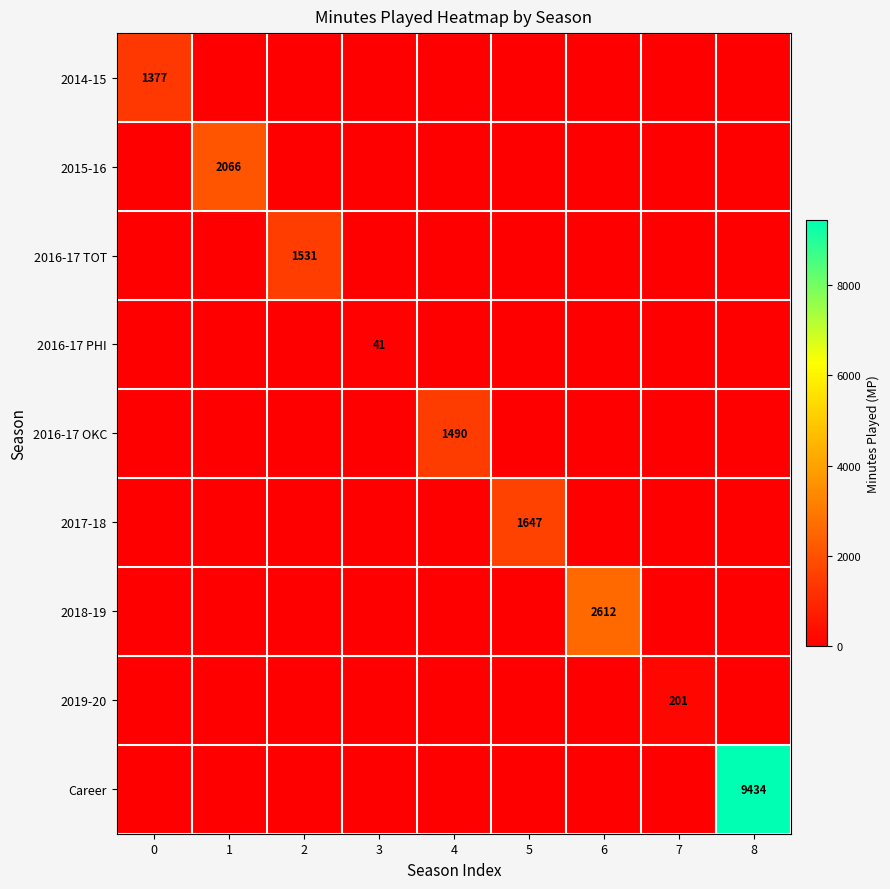

The value of 2015-16 at 1 is 2066. True or false?

True